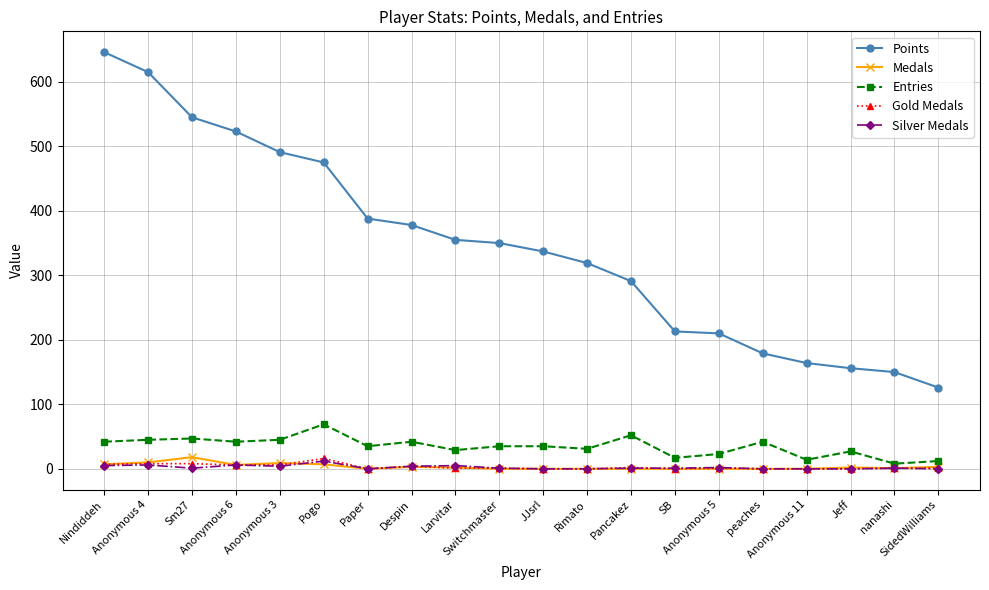

What is the sum of all Entries values?

692